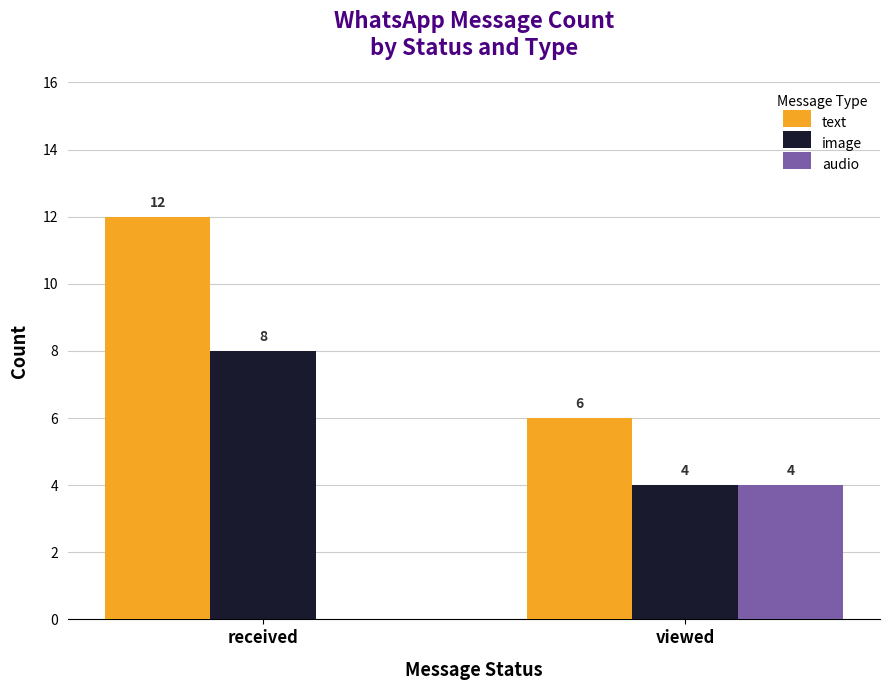

At which category is the sum across all series the highest?

received